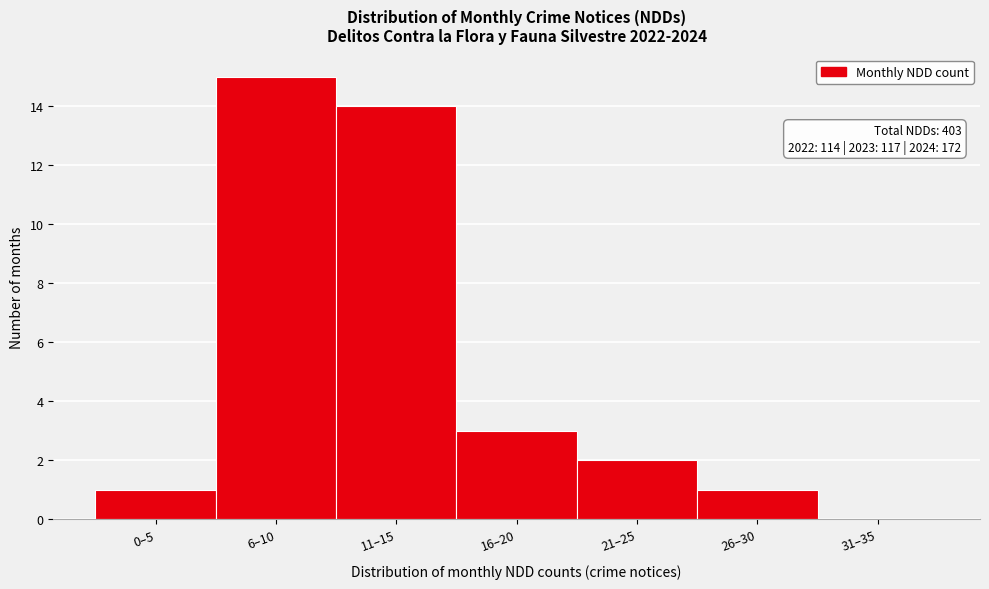

Reading left to right, list all the values displayed in this chart.

0–5=1	6–10=15	11–15=14	16–20=3	21–25=2	26–30=1	31–35=0